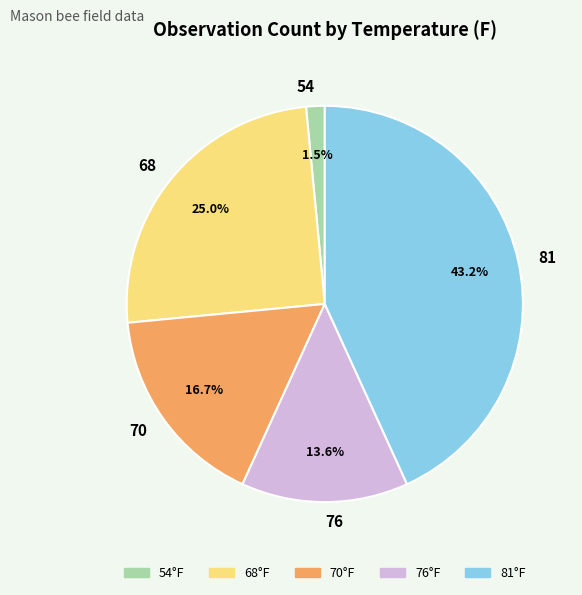

Is there any slice that represents more than half of the pie?

No